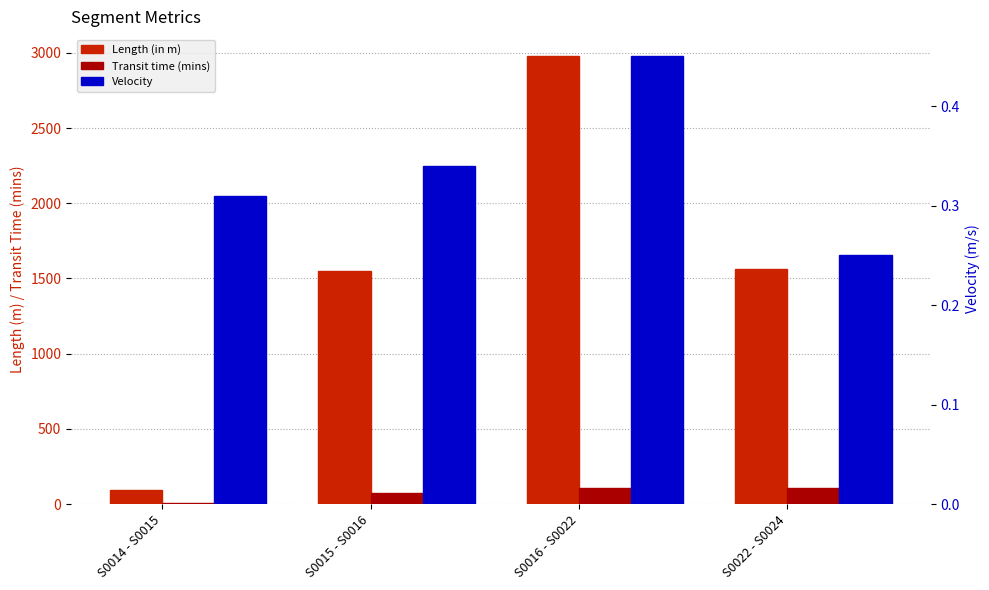

Are the bars grouped side by side (vs. stacked)?

Yes